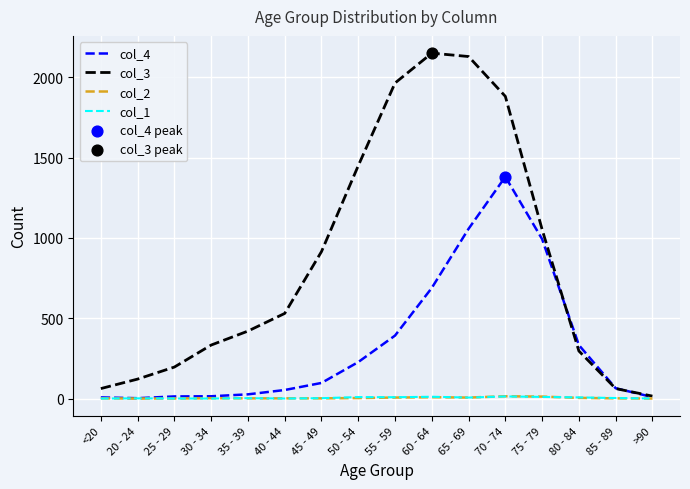

At which category is the sum across all series the highest?

70 - 74